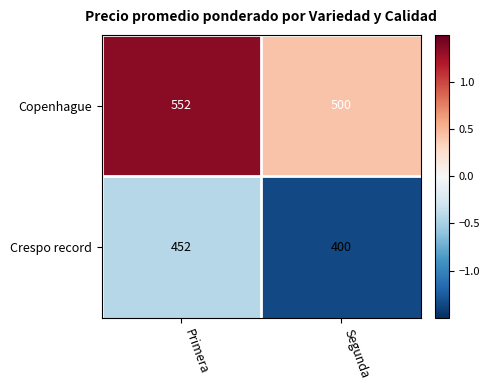

Reading left to right, list all the values displayed in this chart.

Copenhague: Primera=552	Segunda=500
Crespo record: Primera=452	Segunda=400